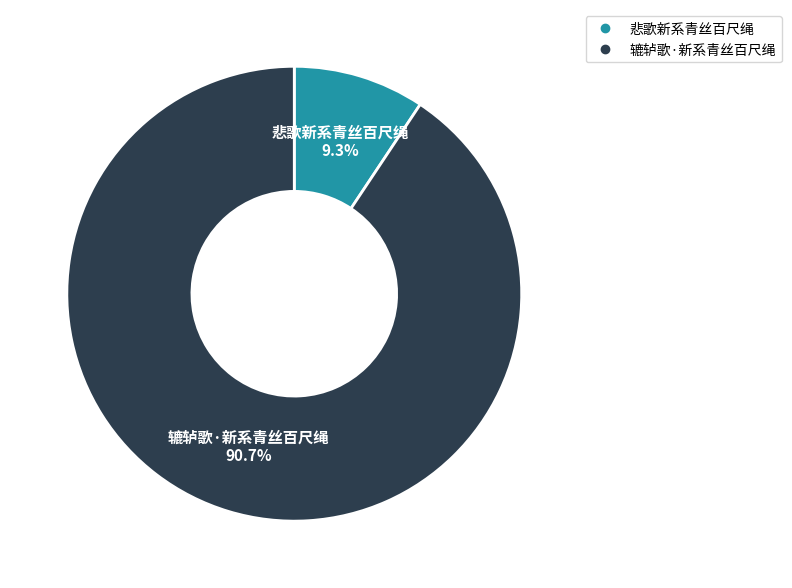

Count the number of slices in the pie.

2